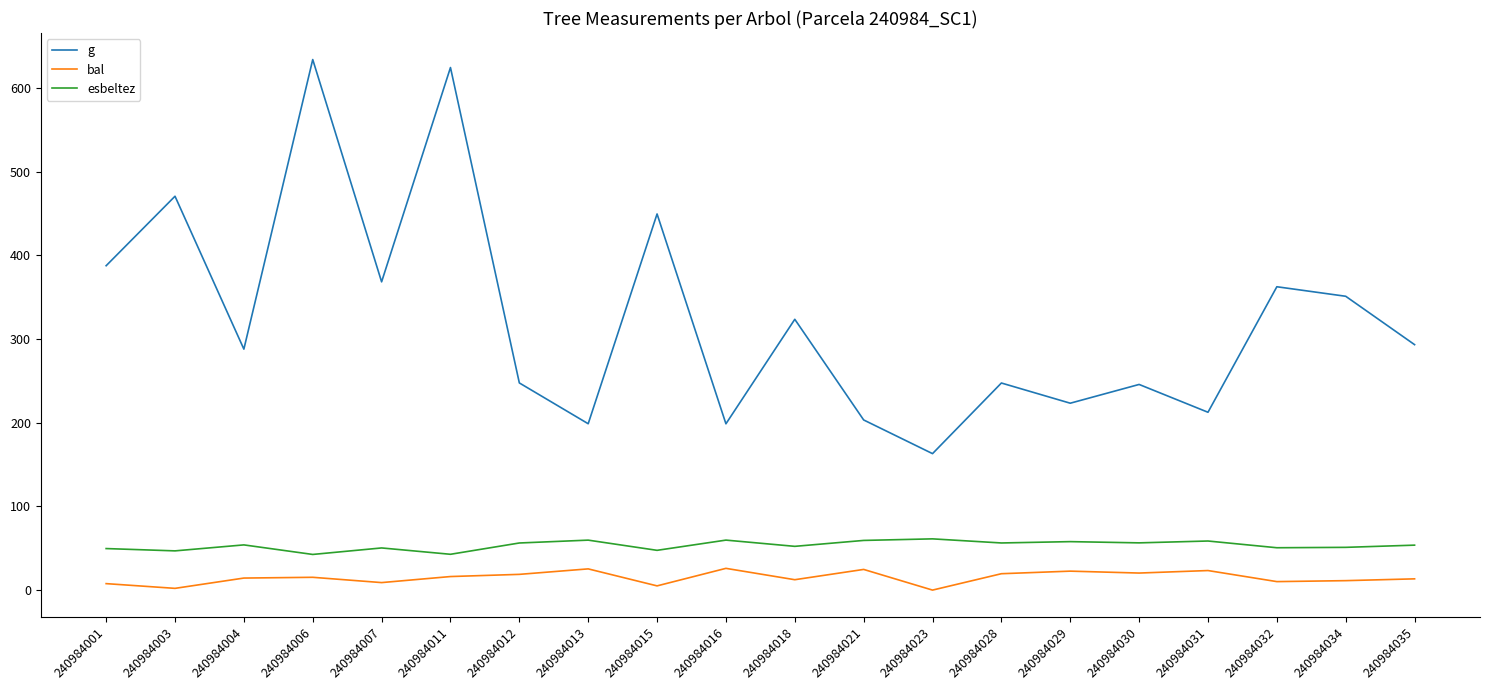

Rank the series by their maximum value, from lowest to highest.

bal, esbeltez, g